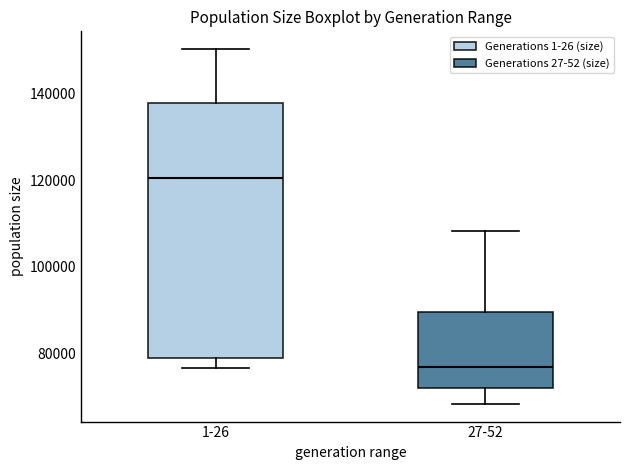

Which box's median line is the highest?

1-26